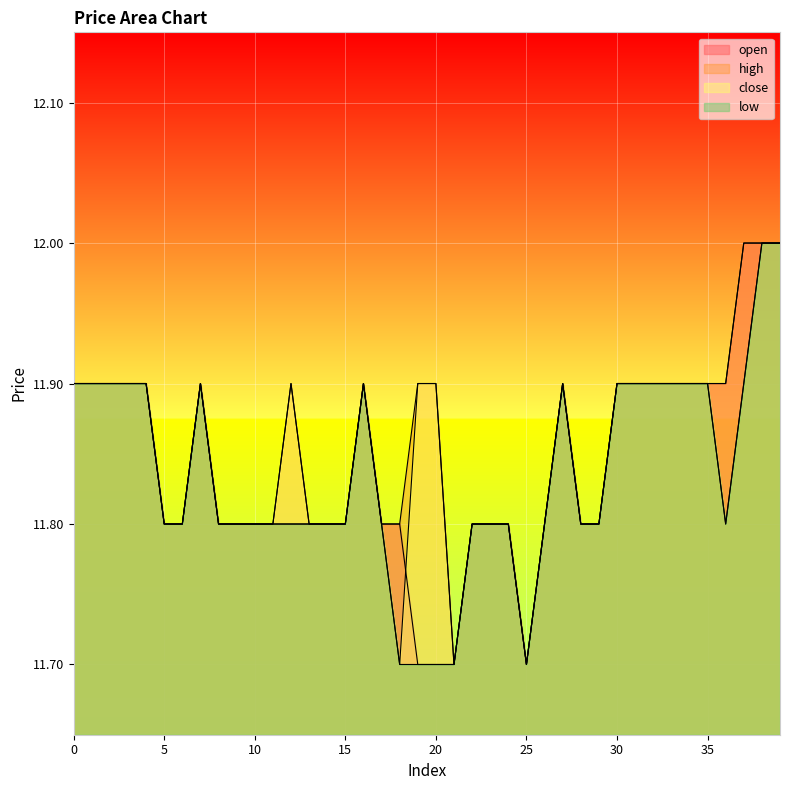

What is the value of the low point at the 24th from the left?

11.8